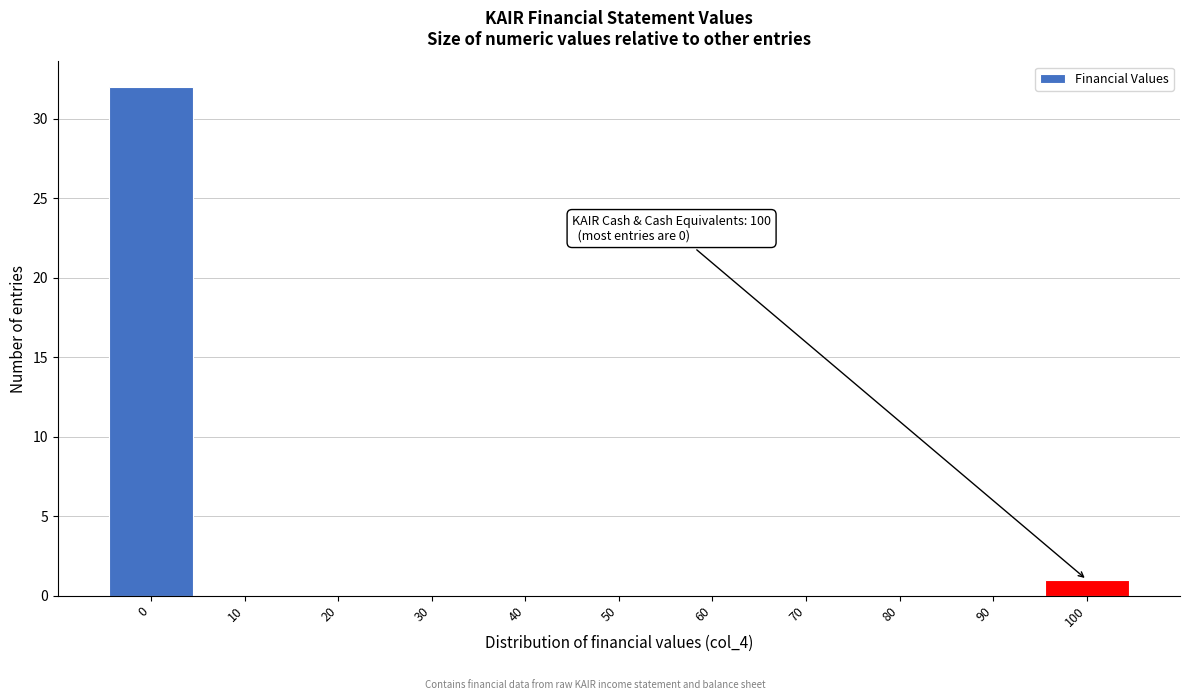

Reading left to right, transcribe all the data shown in this chart.

0=32	10=0	20=0	30=0	40=0	50=0	60=0	70=0	80=0	90=0	100=1